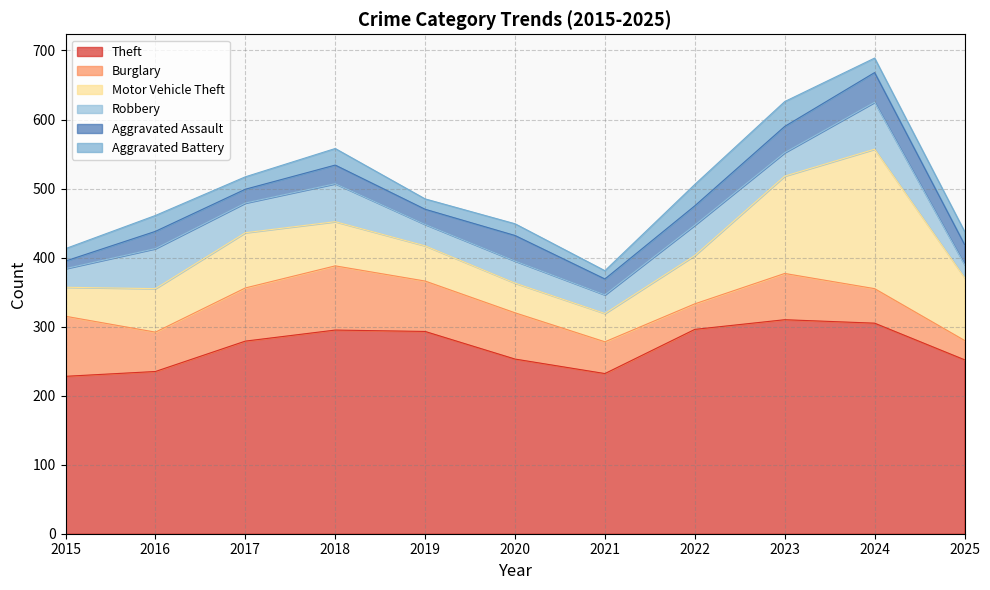

Count the number of data series in this chart.

6